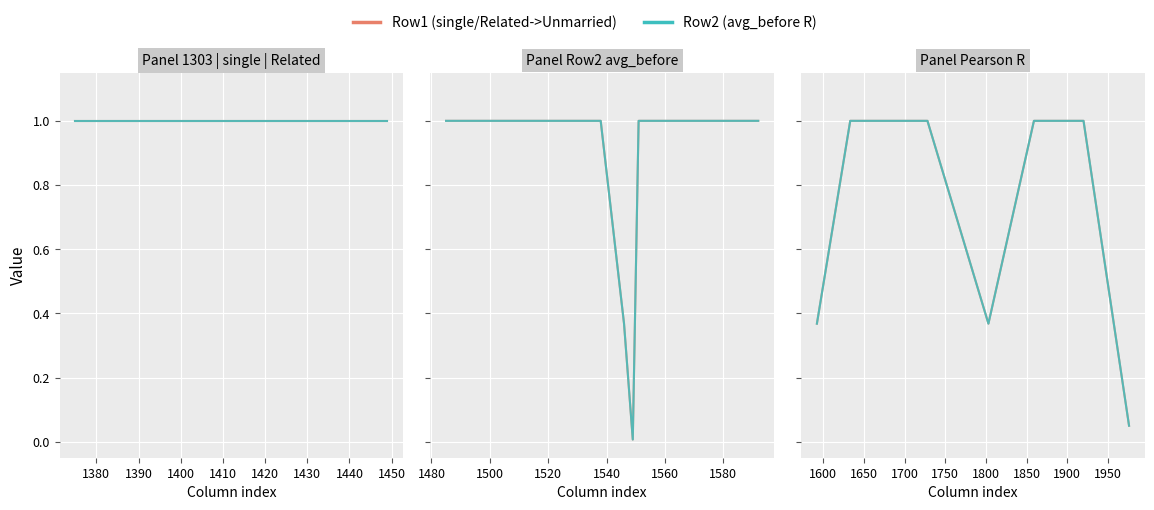

The Row1 (single/Related->Unmarried) series shows 1.0 at 1440. True or false?

True